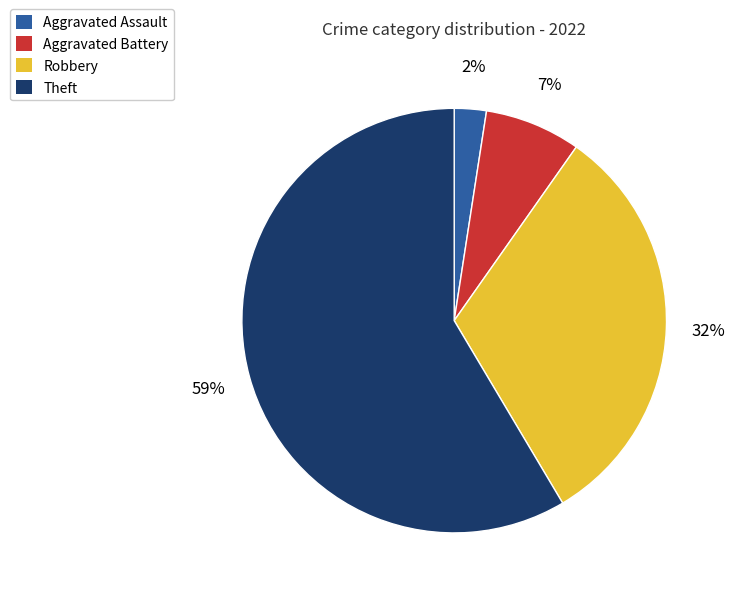

What percentage is the Aggravated Assault slice, to the nearest percent?

2%